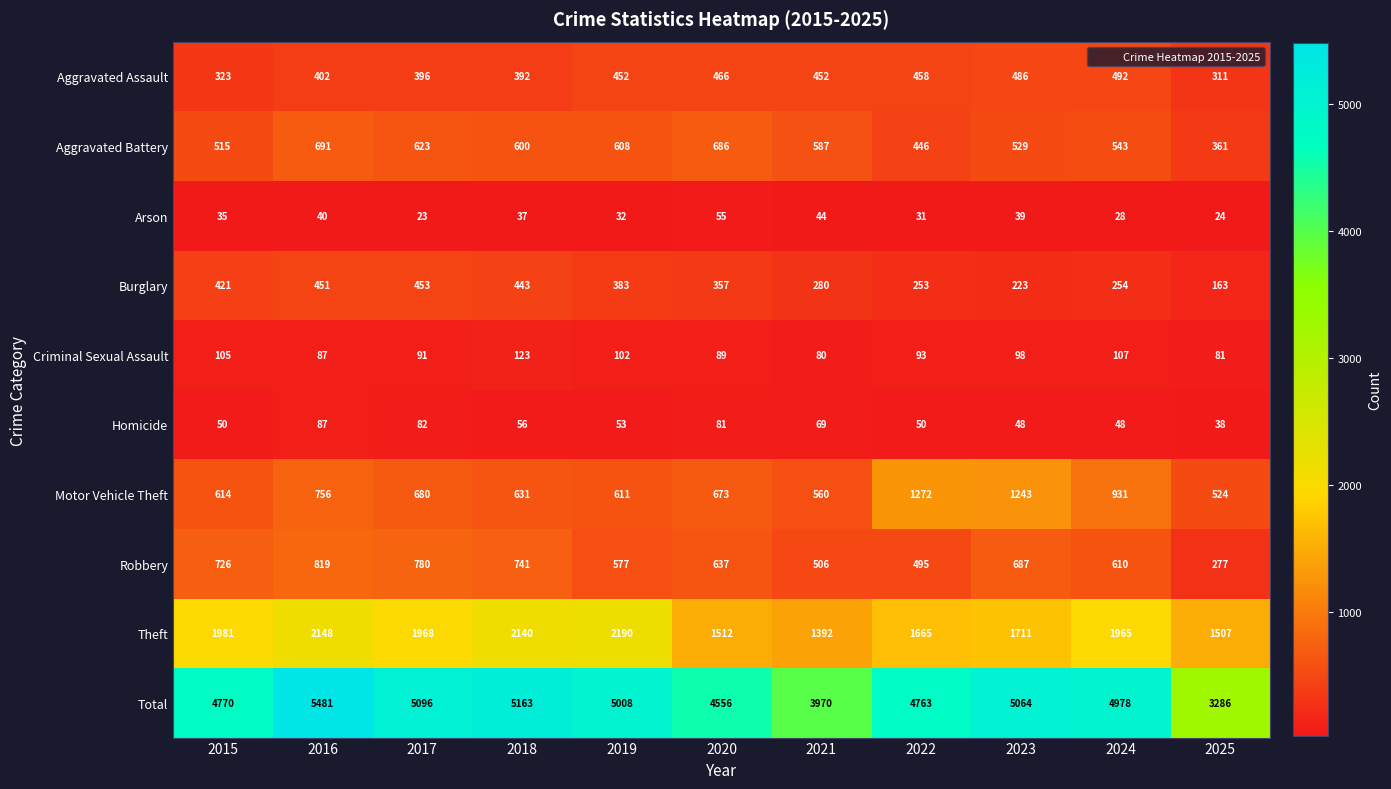

Where is Arson nearest to the value 39?

2023